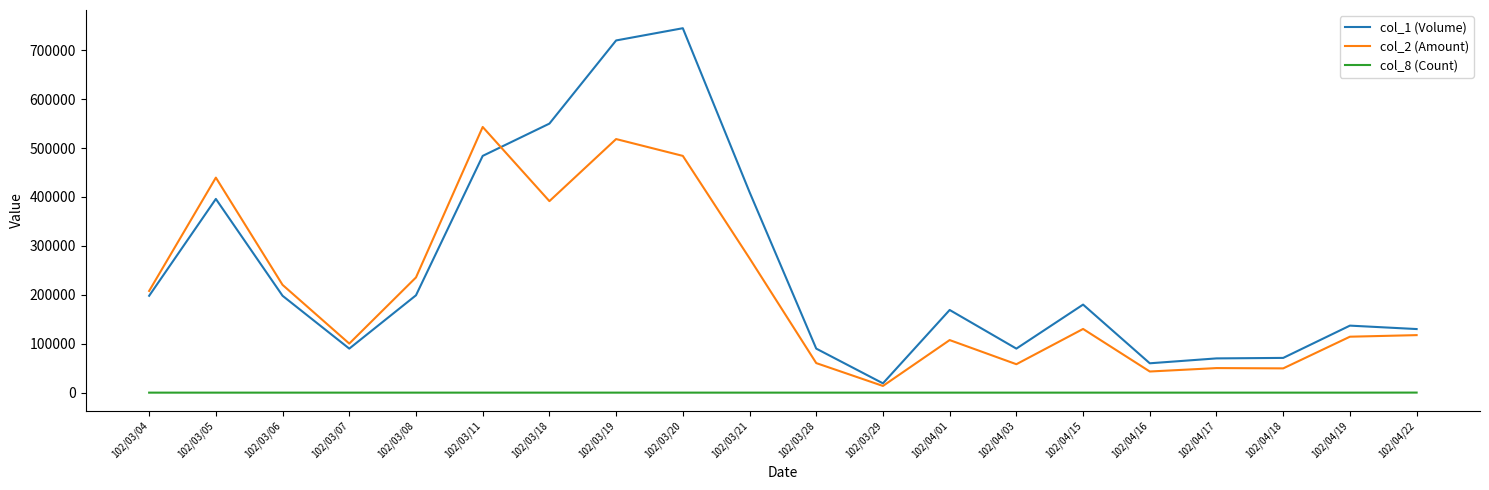

Is it true that col_1 (Volume) equals 137000 at 102/04/19?

True